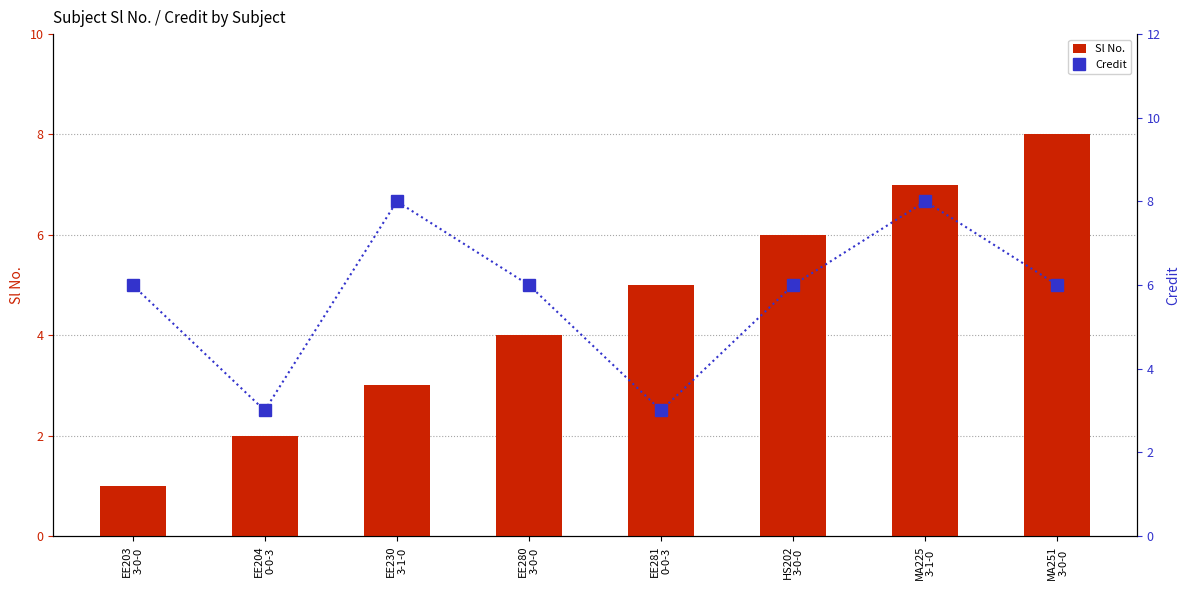

Is it true that Sl No. equals 3 at EE204
0-0-3?

False